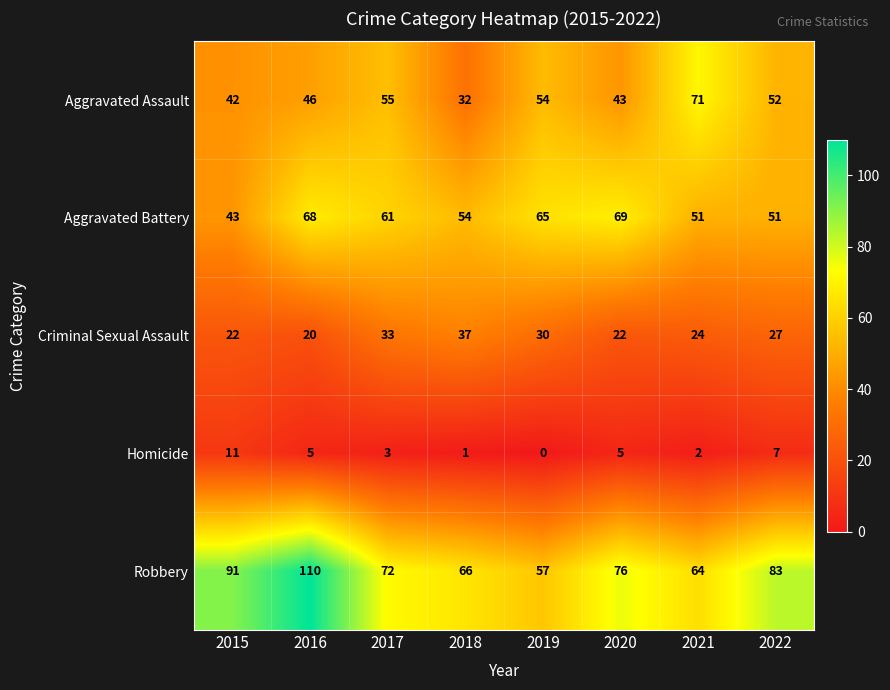

Rank the series by their maximum value, from lowest to highest.

Homicide, Criminal Sexual Assault, Aggravated Battery, Aggravated Assault, Robbery